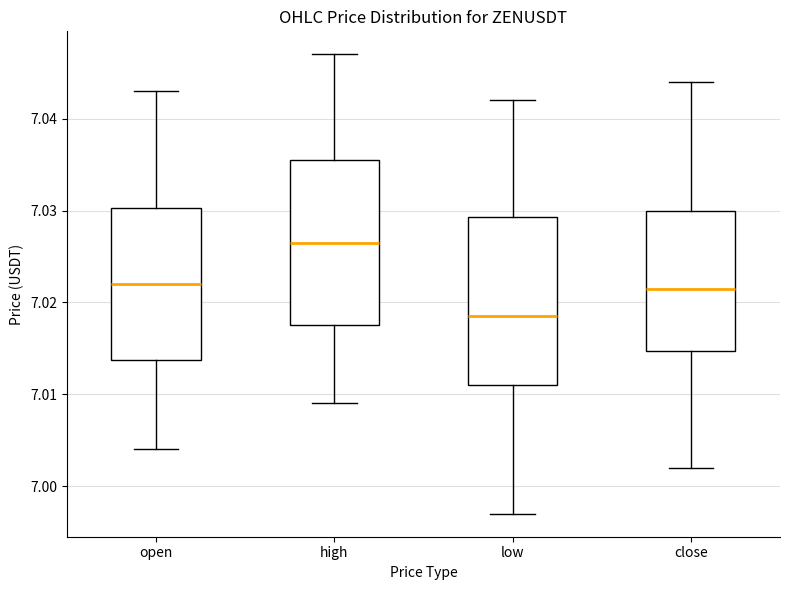

Which box has the highest median line?

high